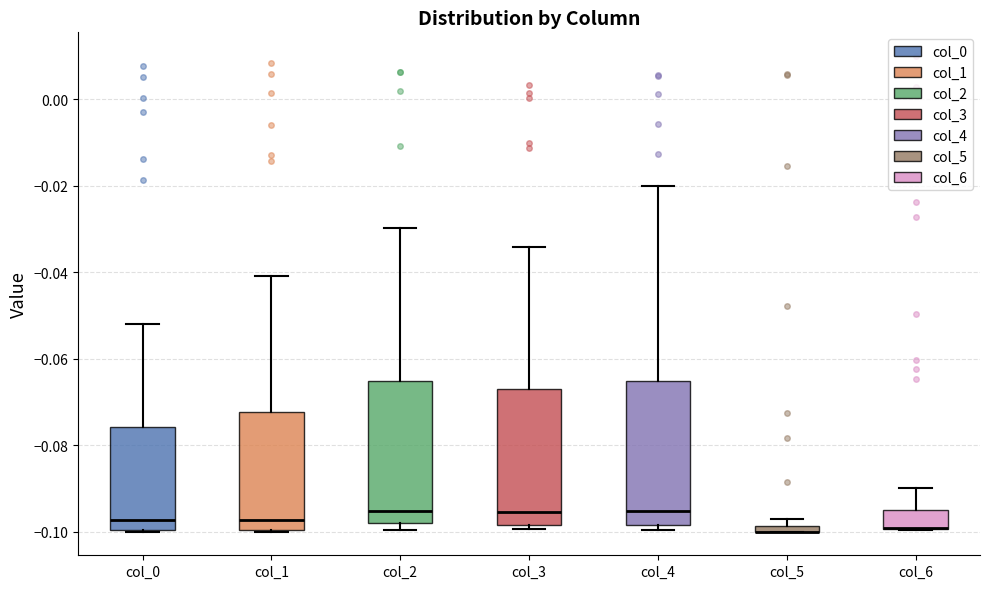

Where is the upper edge of the box for col_6 on the y-axis? The values are not printed on the chart, so give them approximately, as read against the axis.

-0.094